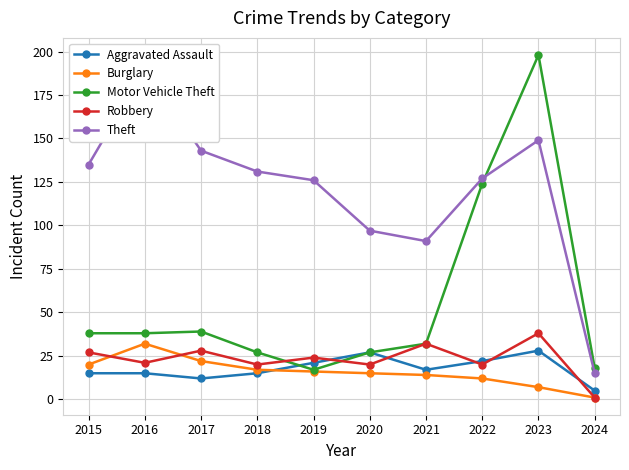

What are all the series names shown in the legend?

Aggravated Assault, Burglary, Motor Vehicle Theft, Robbery, Theft